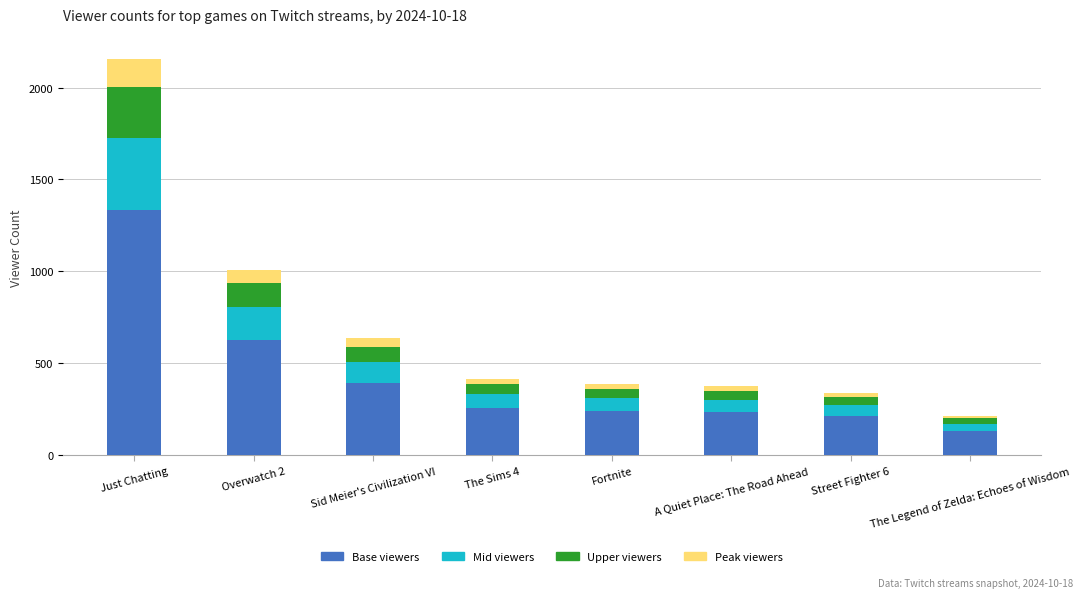

What is the minimum value for Base viewers?

133